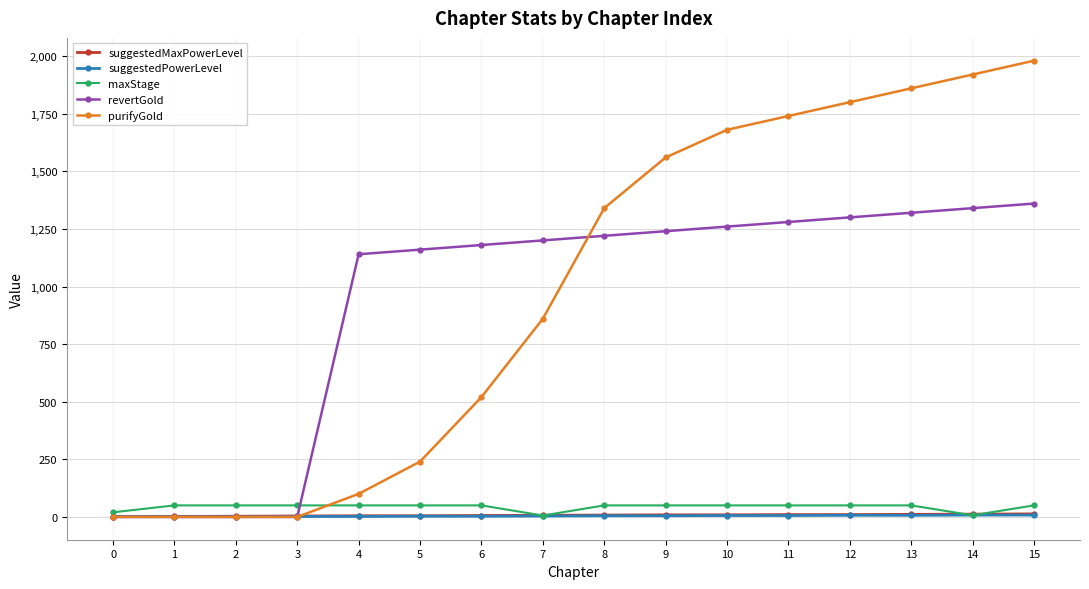

What is the difference between the maximum and minimum values in the purifyGold series?

1980